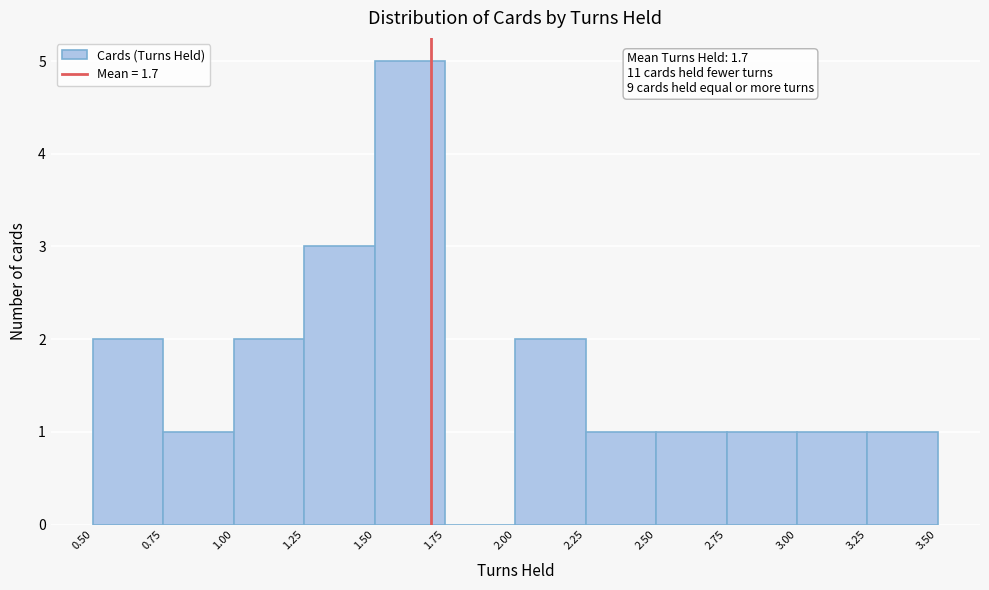

Over which range of the x-axis is the bar tallest?

1.50 to 1.75